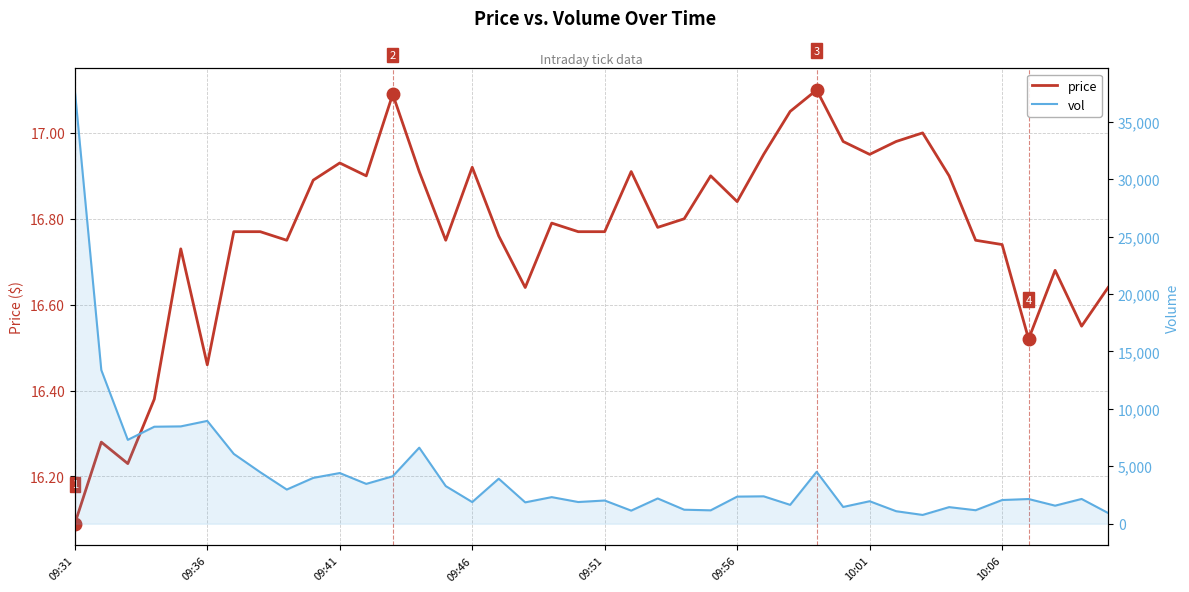

Read the vol value at 09:56.

2360.0